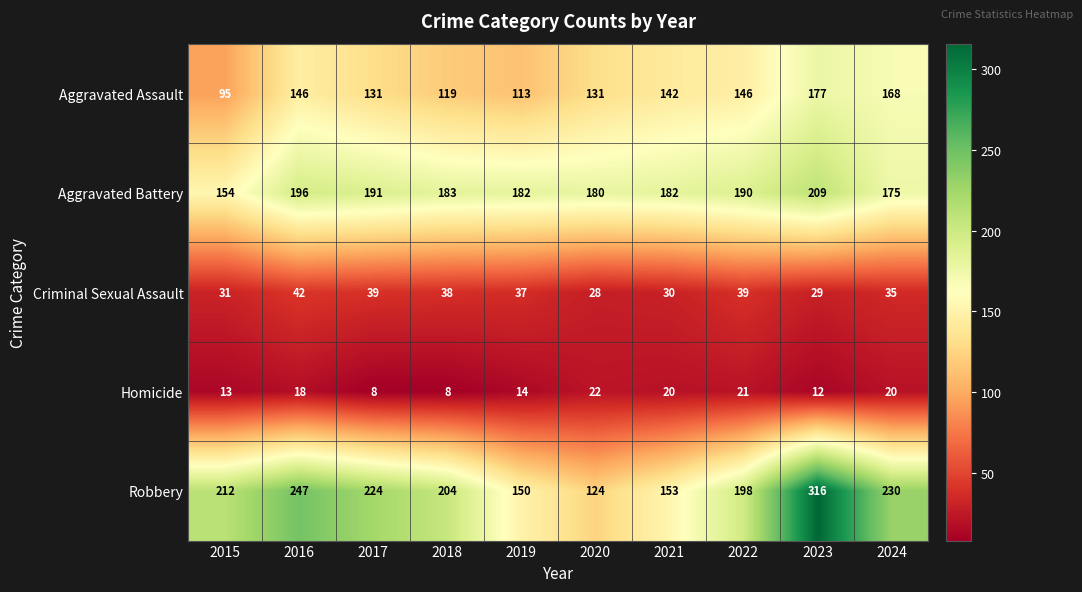

Where does the Aggravated Battery series first go above 183?

2016